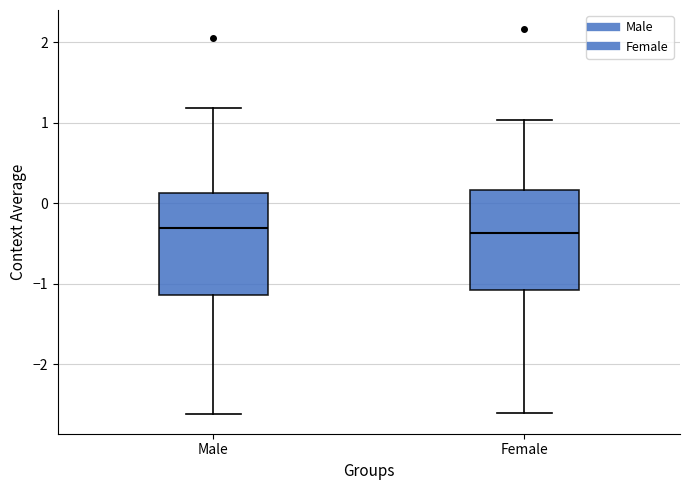

Where does the median line of the box for Male sit on the y-axis? The values are not printed on the chart, so give them approximately, as read against the axis.

-0.3